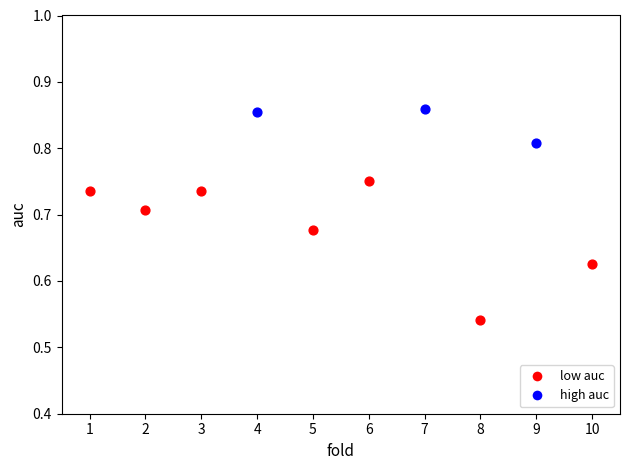

Which series reaches the minimum Y coordinate?

low auc